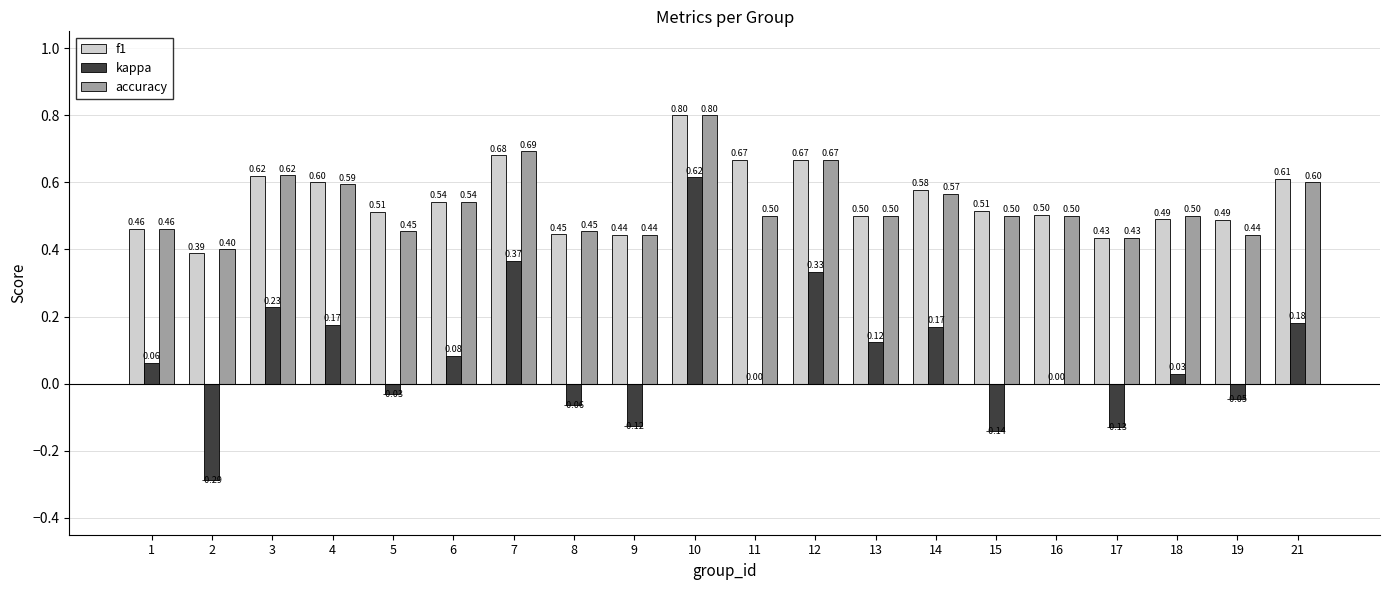

Between 2 and 18, which series saw the biggest shift?

kappa